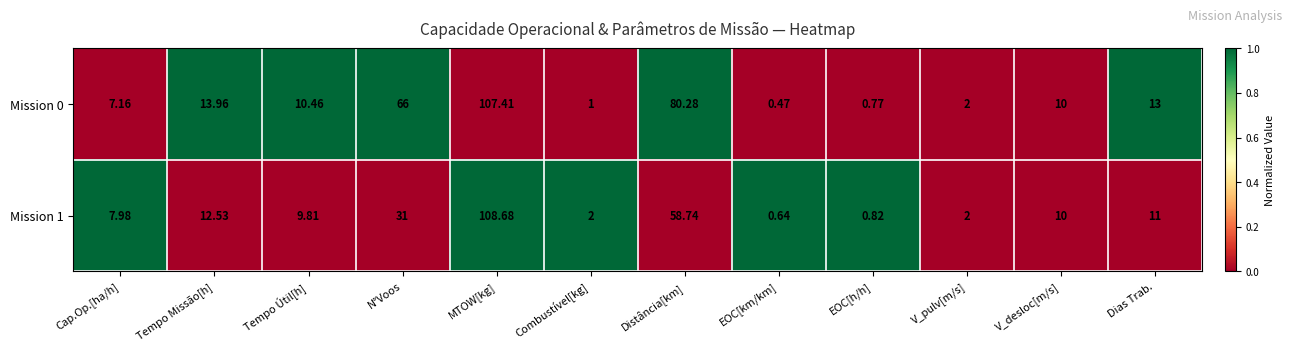

At which category is the sum across all series the highest?

MTOW[kg]